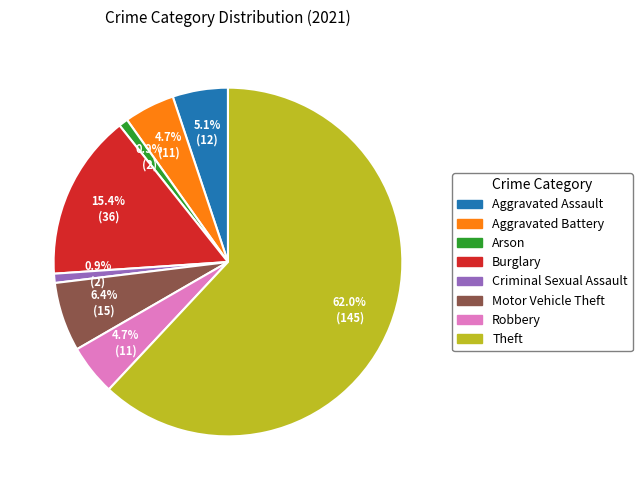

What is the ratio of the value at Burglary to the value at Robbery?

3.3